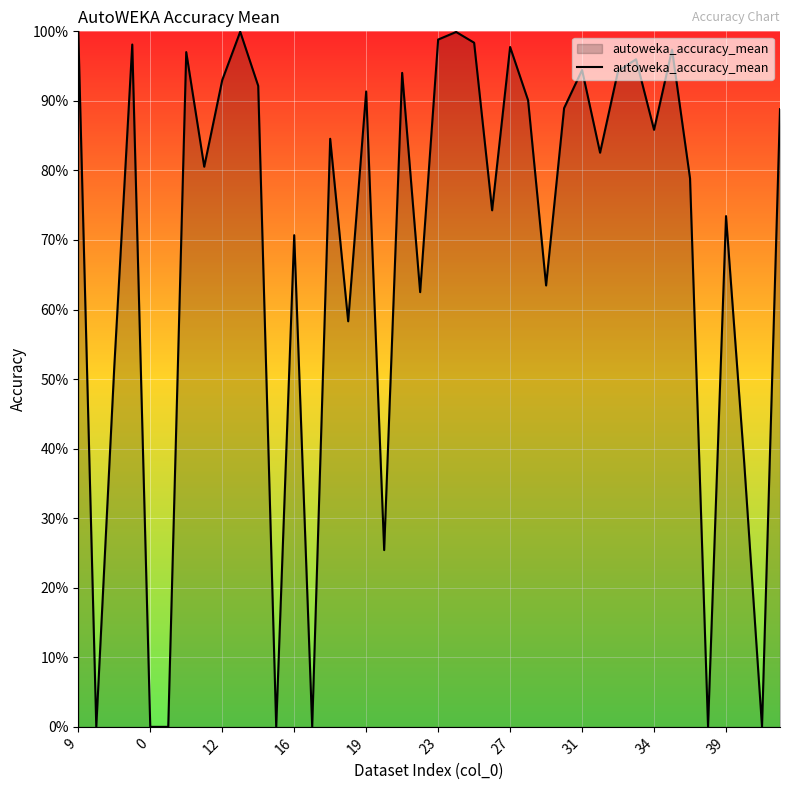

Does the chart display data point markers on the line(s)?

No